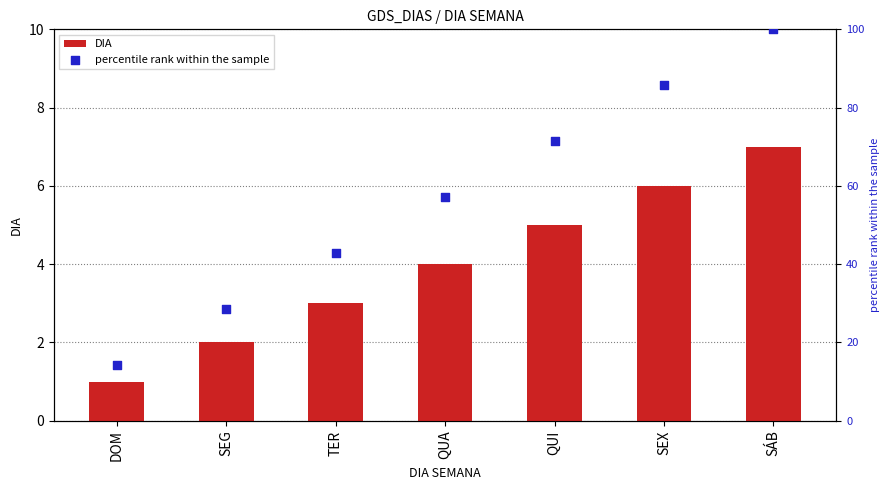

At which category is the sum across all series the highest?

SÁB